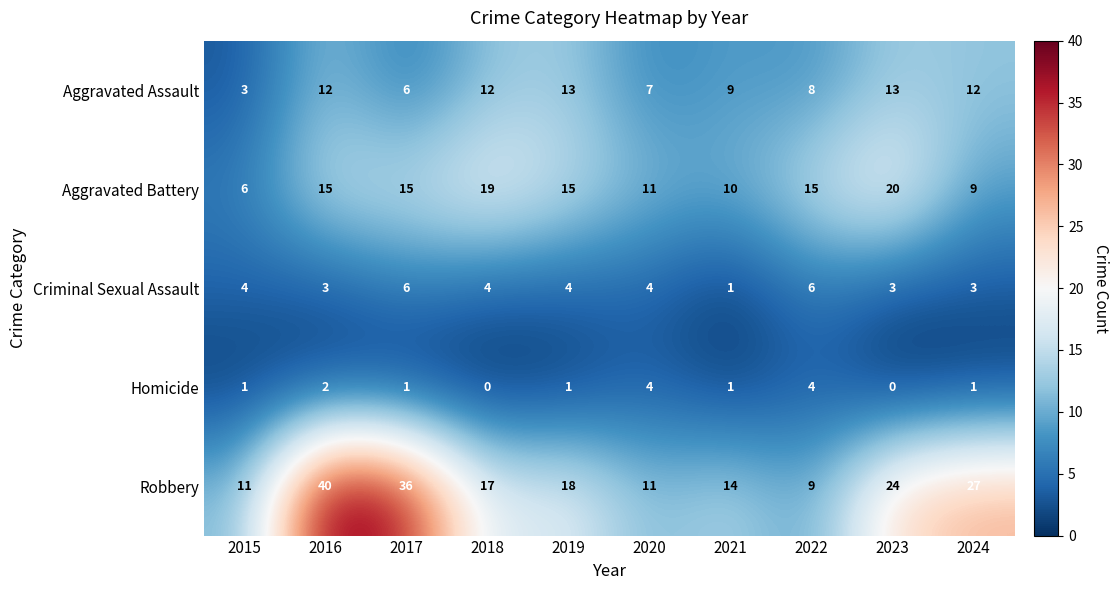

Which category has the lowest value in the Criminal Sexual Assault series?

2021